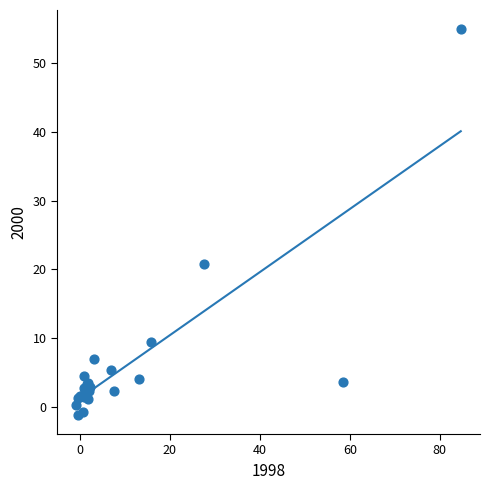

What Y value in the scatter plot is closest to 26?

20.8